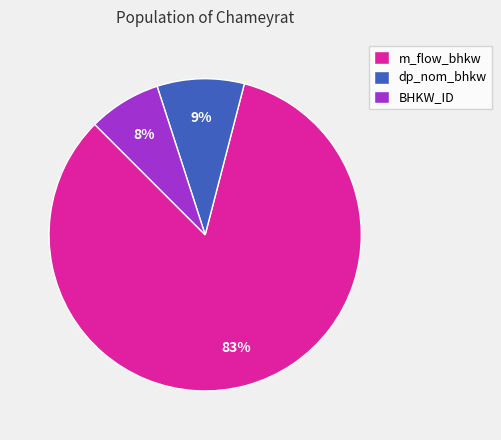

The dp_nom_bhkw slice represents 2% of the pie. True or false?

False